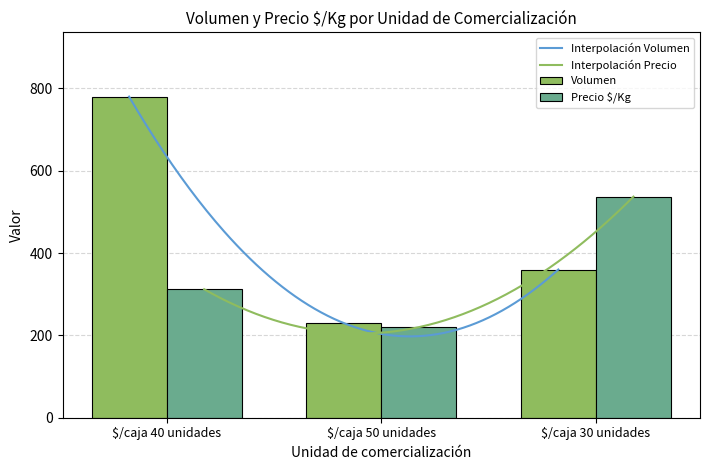

What is the maximum value for Precio $/Kg?

537